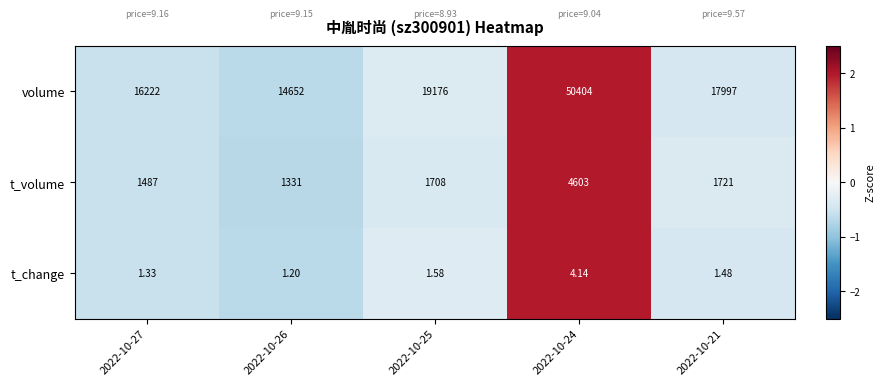

List the series in order of their peak value, lowest first.

t_change, t_volume, volume